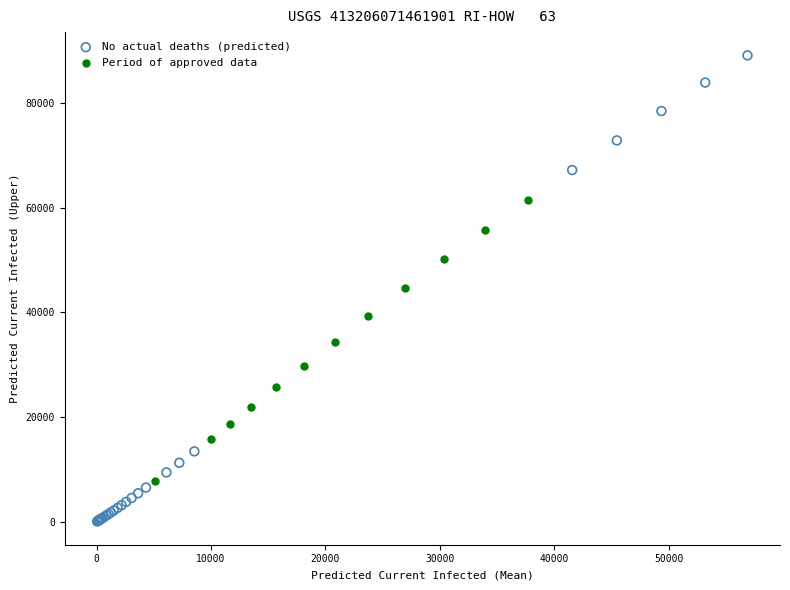

Which series has the largest Y range (max minus min)?

No actual deaths (predicted)